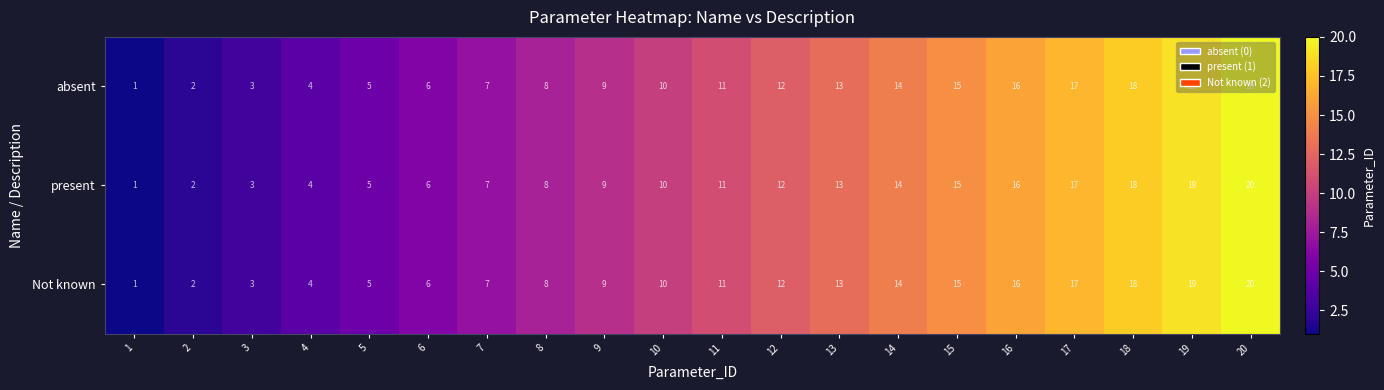

What is the total value across all series at 8?

24